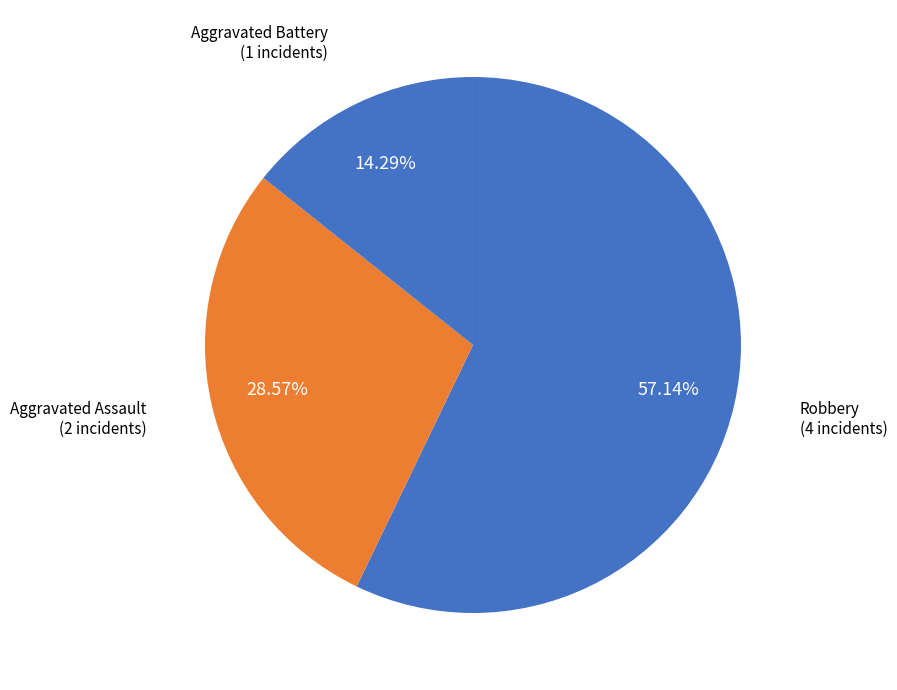

Is there a majority slice in this chart?

Yes